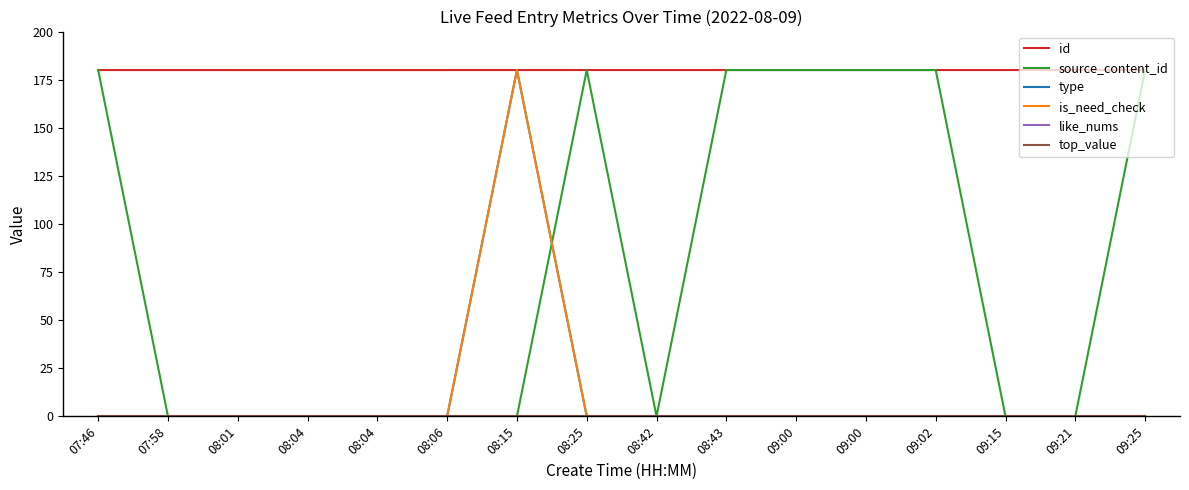

Rank the series by their maximum value, from highest to lowest.

id, source_content_id, type, is_need_check, like_nums, top_value